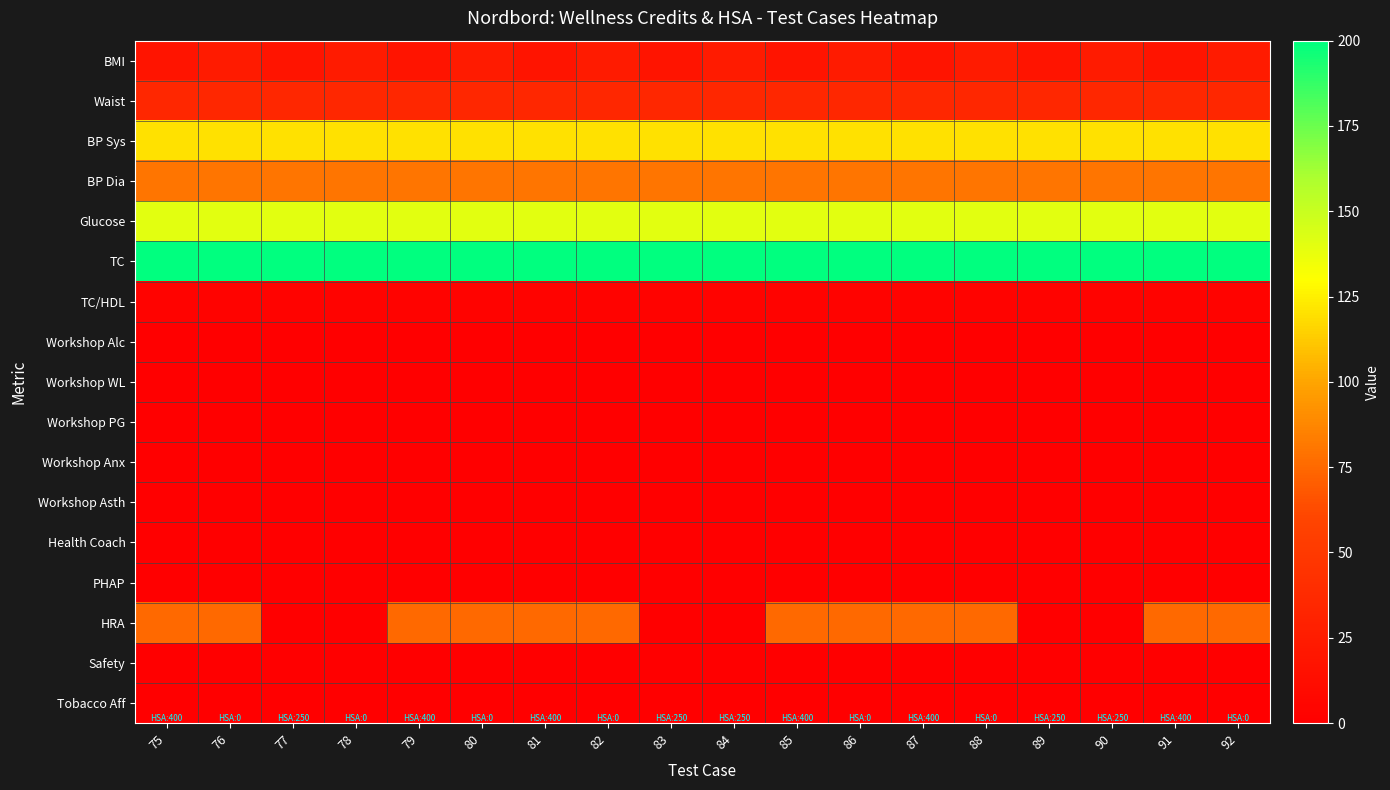

What is the greatest value displayed?

200.0